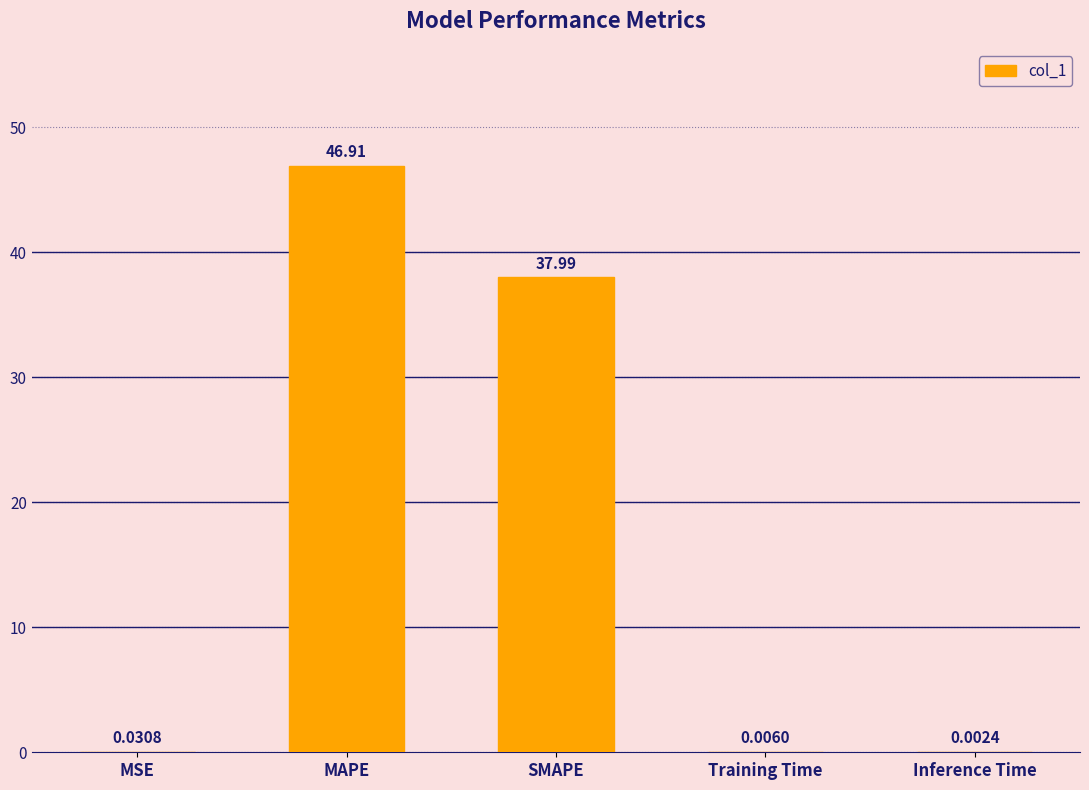

What is the difference between the values at SMAPE and MAPE?

8.9